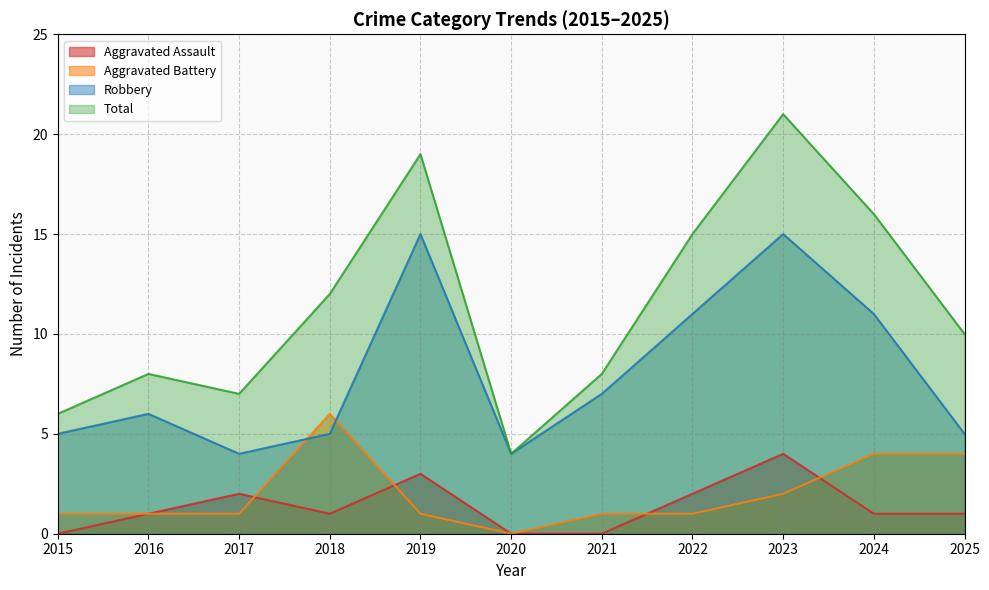

At 2022, list the series in order from smallest to largest.

Aggravated Battery, Aggravated Assault, Robbery, Total